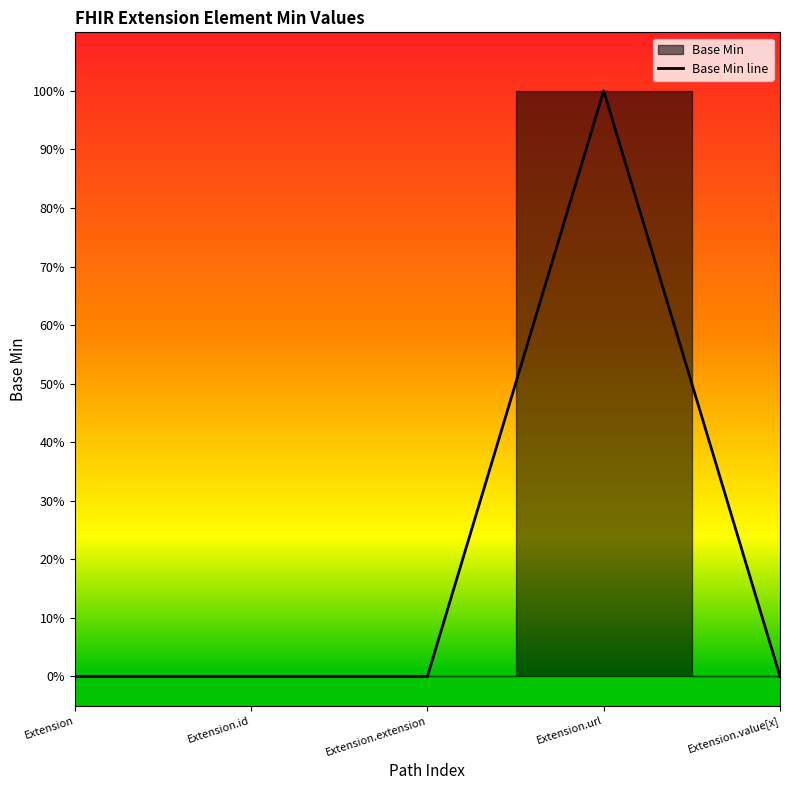

At which category does the chart reach its minimum across all series?

Extension